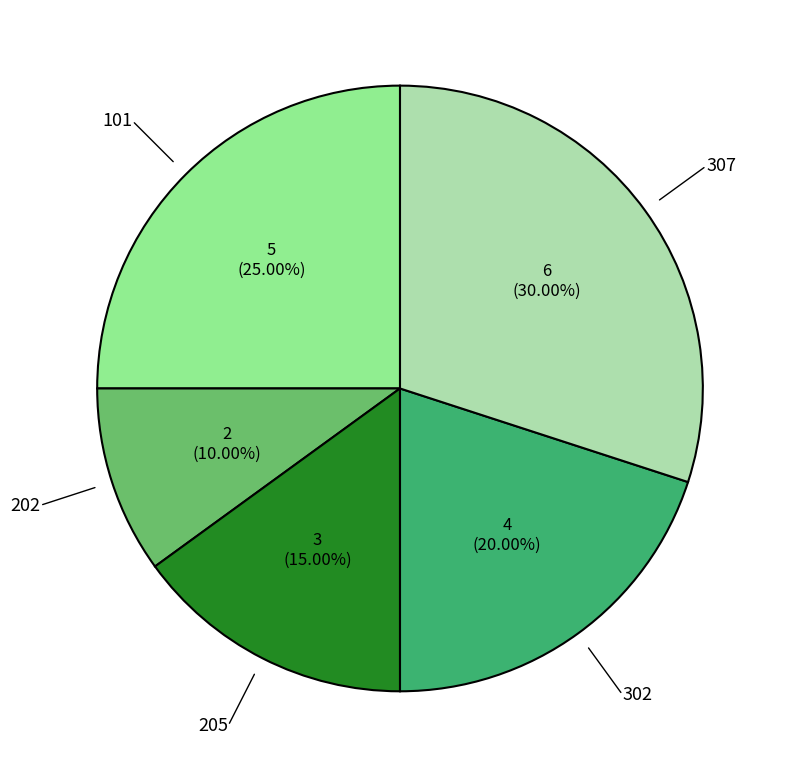

Which category has the smallest portion of the pie?

202